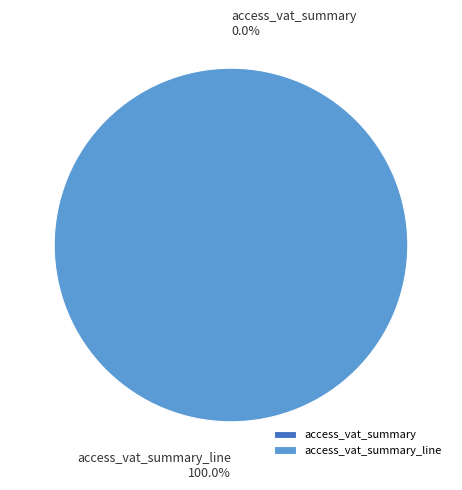

Is it true that access_vat_summary_line is 100% of the pie?

True